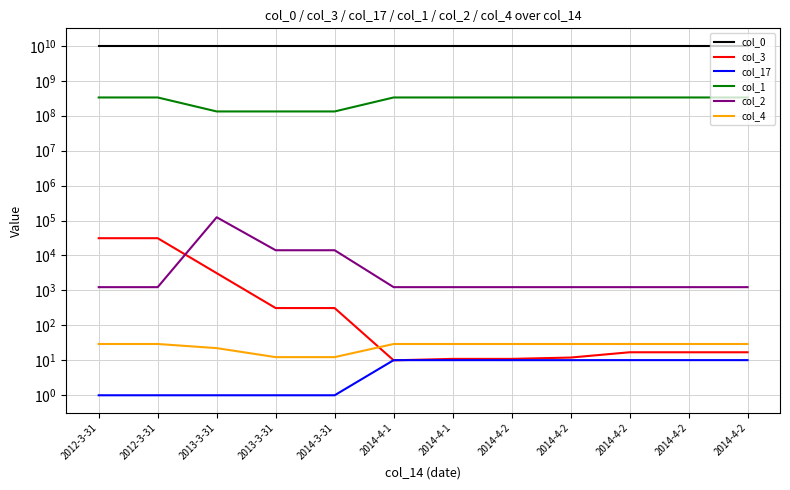

True or false: col_0 has a value of 2307964064.7 at 2012-3-31.

False